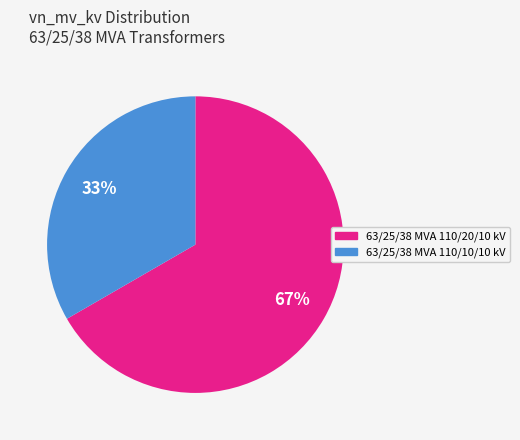

Which category has the biggest portion of the pie?

63/25/38 MVA 110/20/10 kV